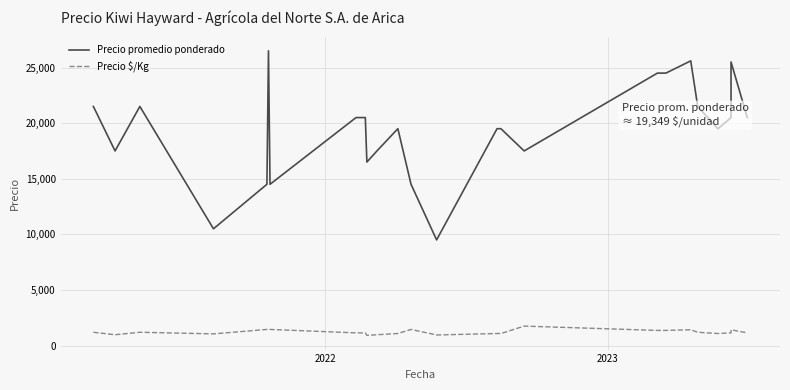

True or false: Precio promedio ponderado and Precio $/Kg intersect in this chart.

False